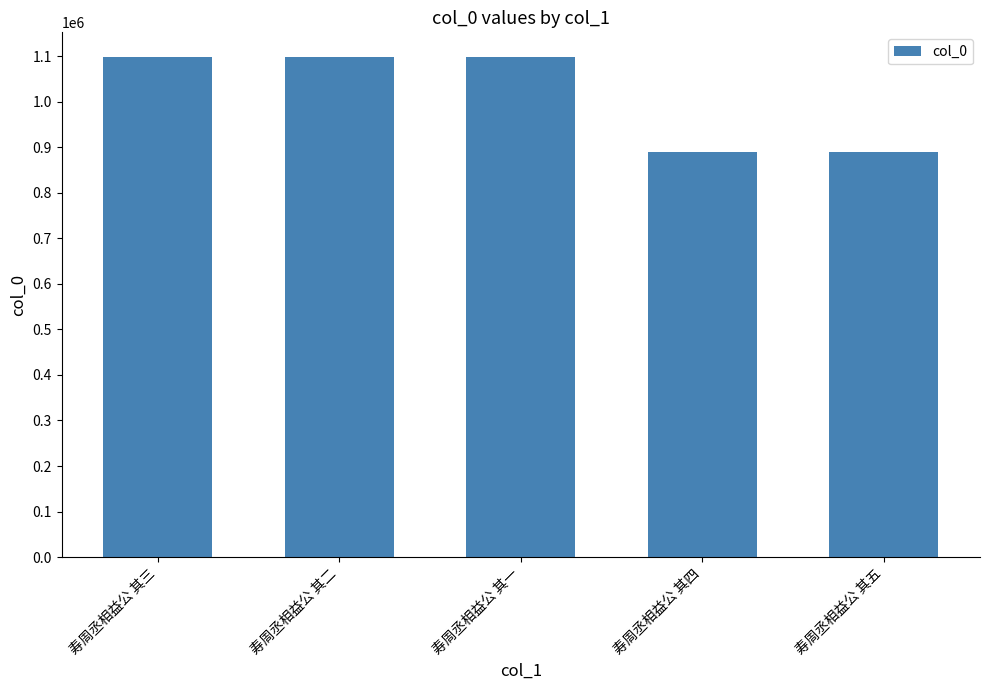

How many data points does each series have?

5